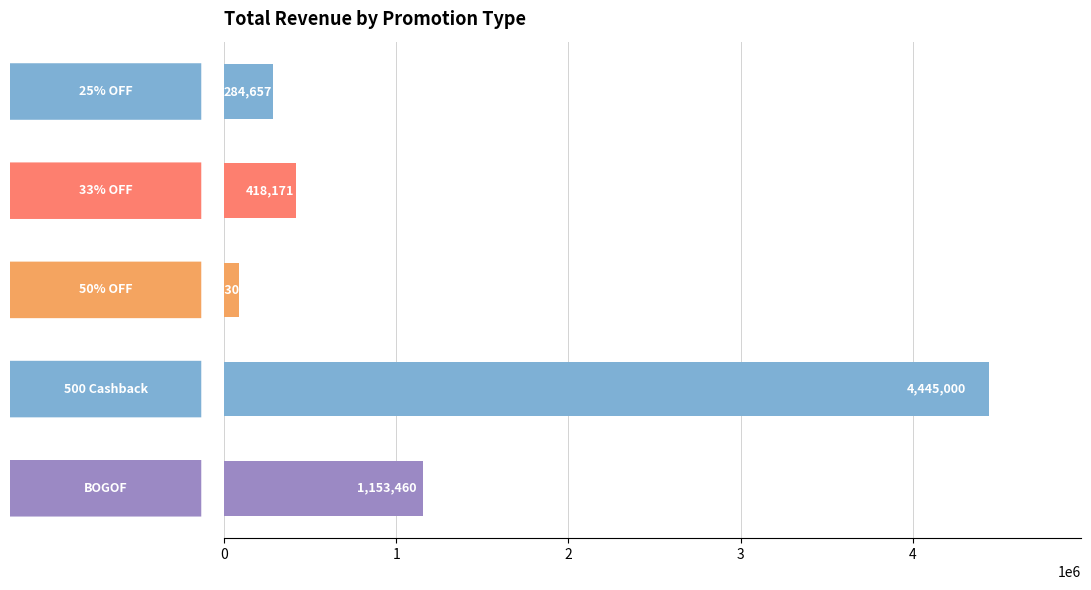

What is the difference between the second highest and minimum values?

1065130.0